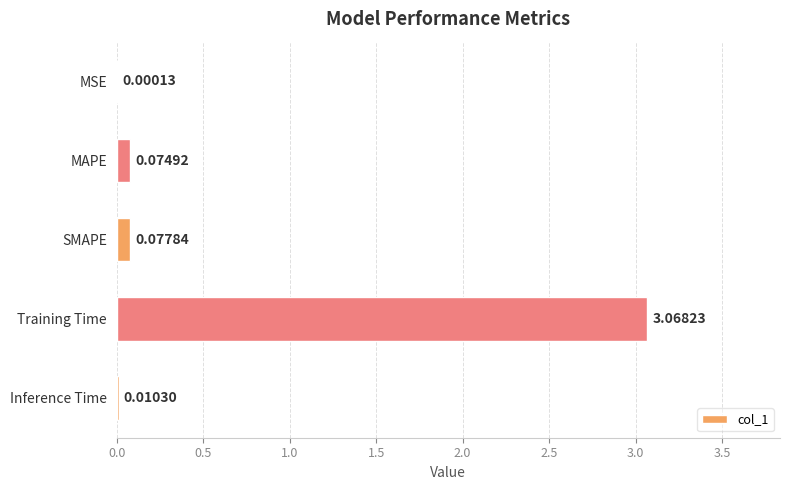

At which label is the value closest to 1?

SMAPE